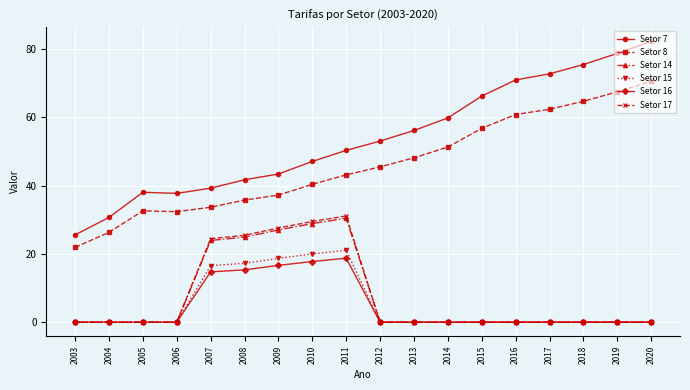

True or false: Setor 16 and Setor 7 cross at least once.

False